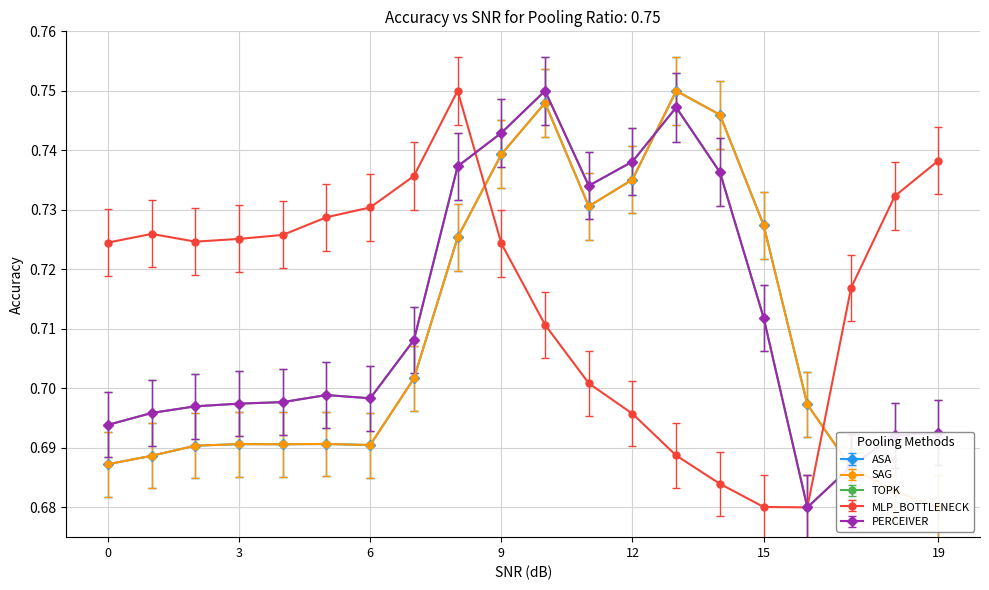

At how many categories does at least one series exceed 0?

20